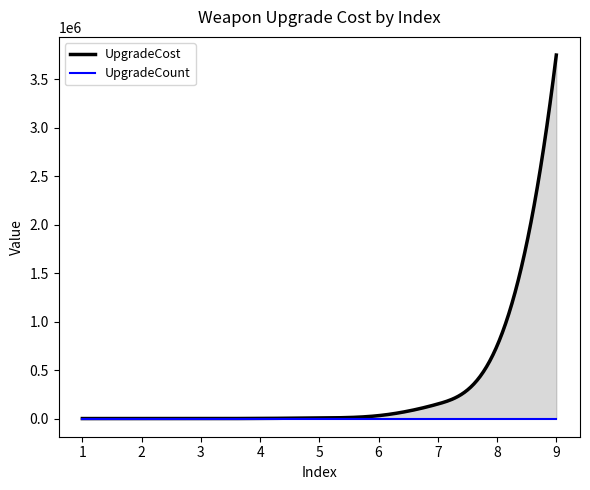

Between 5 and 3, which is larger?

5